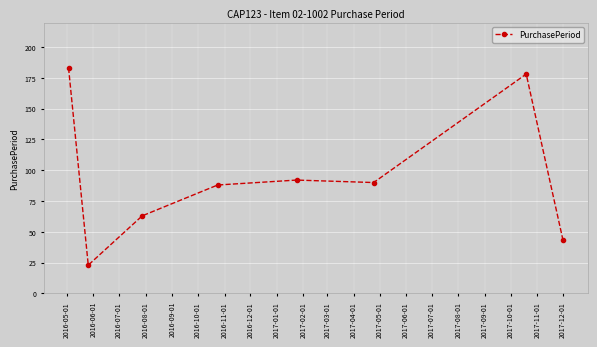

What is the value of the 5th point from the left?

92